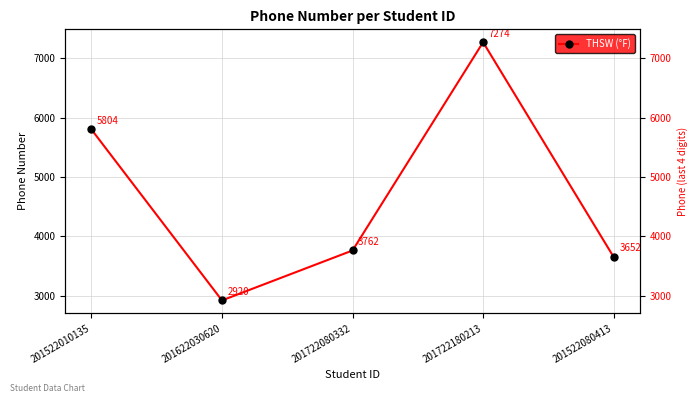

What is the change in value from 201522010135 to 201722080332?

-2042